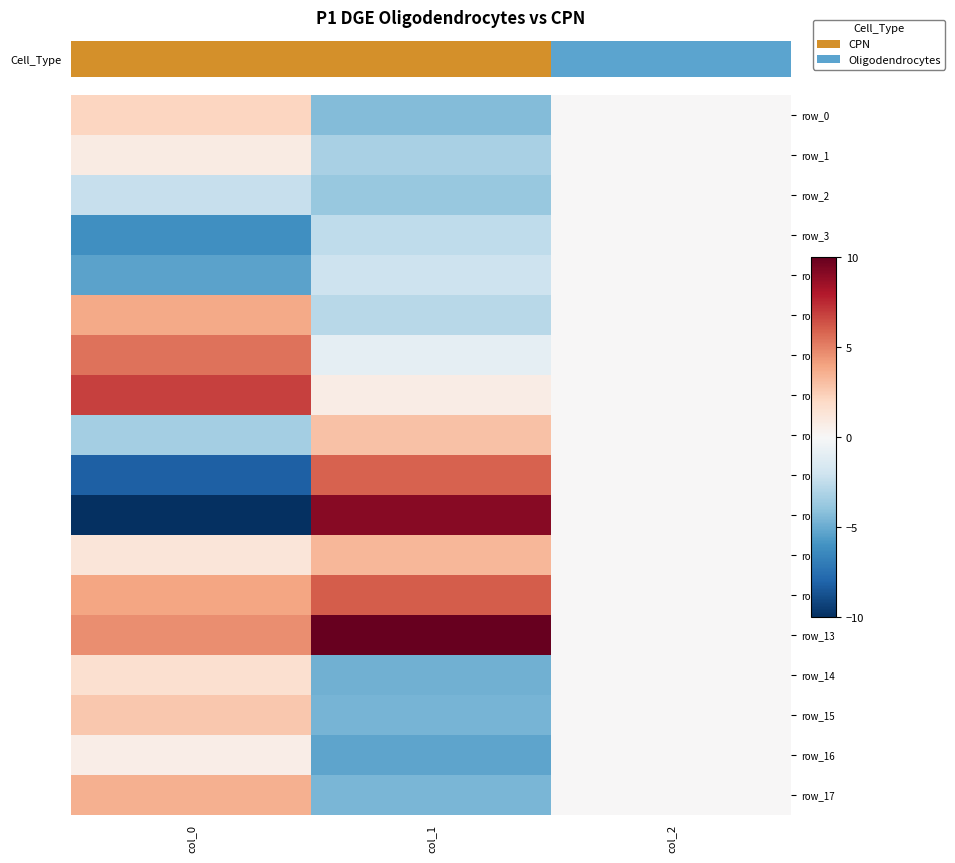

Reading right to left, transcribe all the data shown in this chart.

row_0: 0.0	-4.3	2.1
row_1: 0.0	-3.2	0.8
row_2: 0.0	-3.8	-2.3
row_3: 0.0	-2.5	-6.1
row_4: 0.0	-2.1	-5.4
row_5: 0.0	-2.8	3.8
row_6: 0.0	-0.9	5.4
row_7: 0.0	0.7	6.9
row_8: 0.0	2.9	-3.4
row_9: 0.0	5.9	-8.1
row_10: 0.0	9.1	-12.0
row_11: 0.0	3.3	1.2
row_12: 0.0	6.1	3.9
row_13: 0.0	10.9	4.7
row_14: 0.0	-4.8	1.6
row_15: 0.0	-4.7	2.7
row_16: 0.0	-5.2	0.7
row_17: 0.0	-4.6	3.6